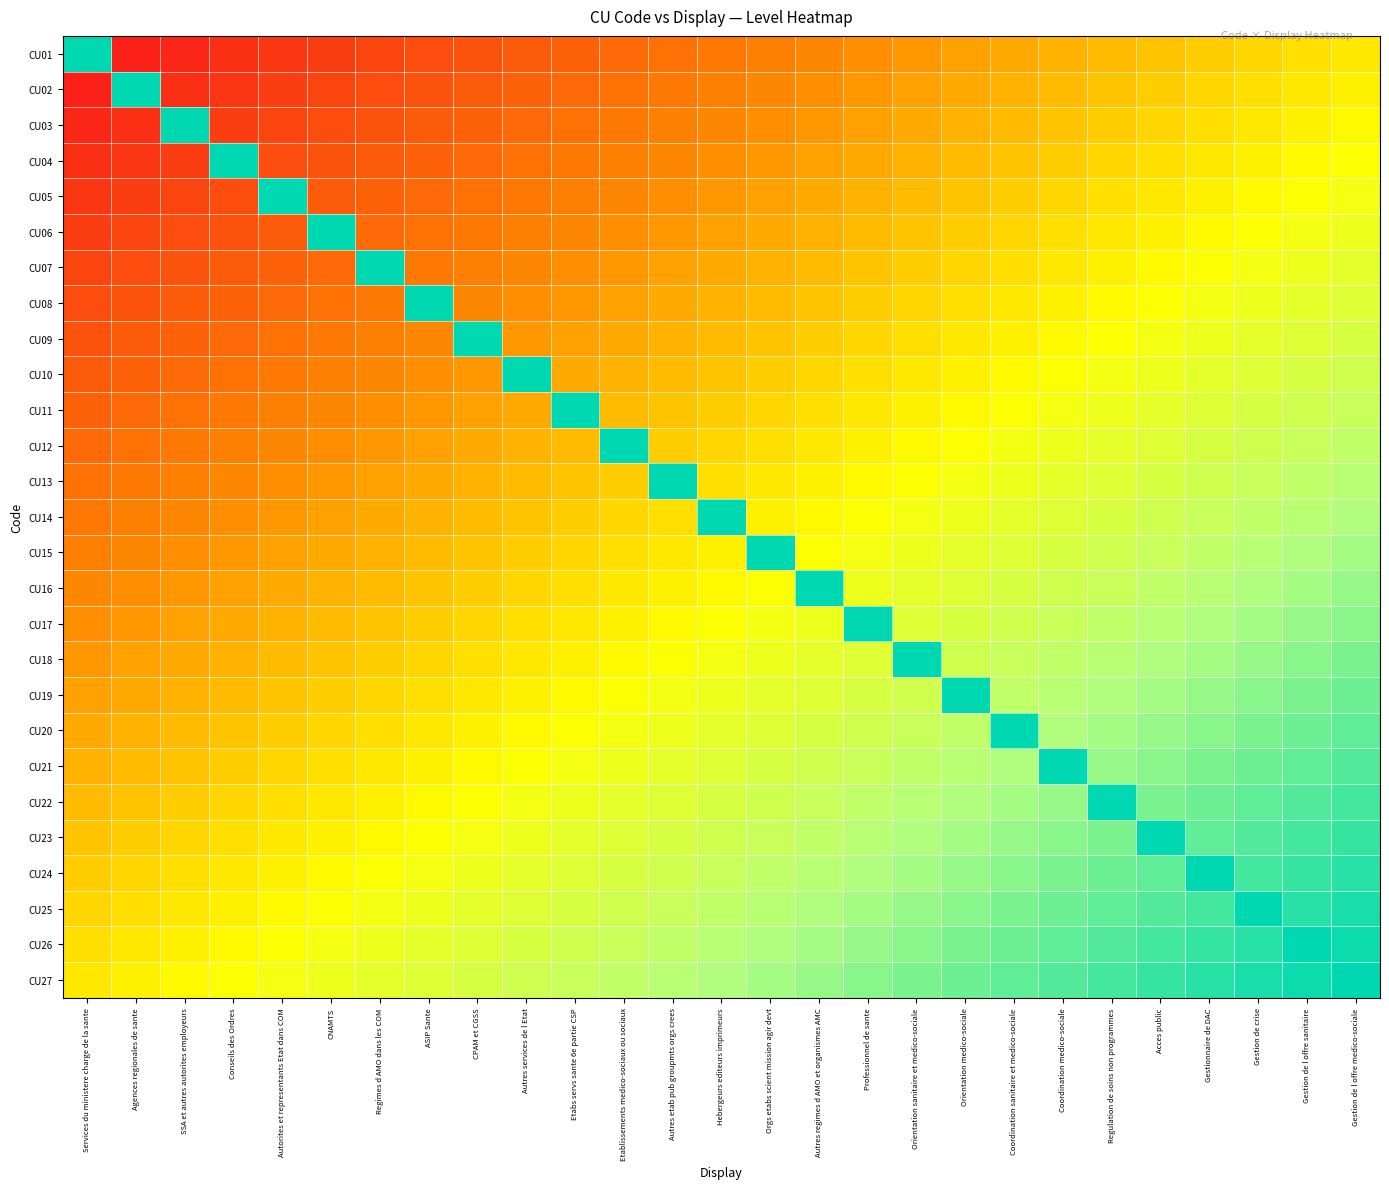

Between Autres etab pub groupmts orgs crees and CNAMTS, which is larger?

Autres etab pub groupmts orgs crees